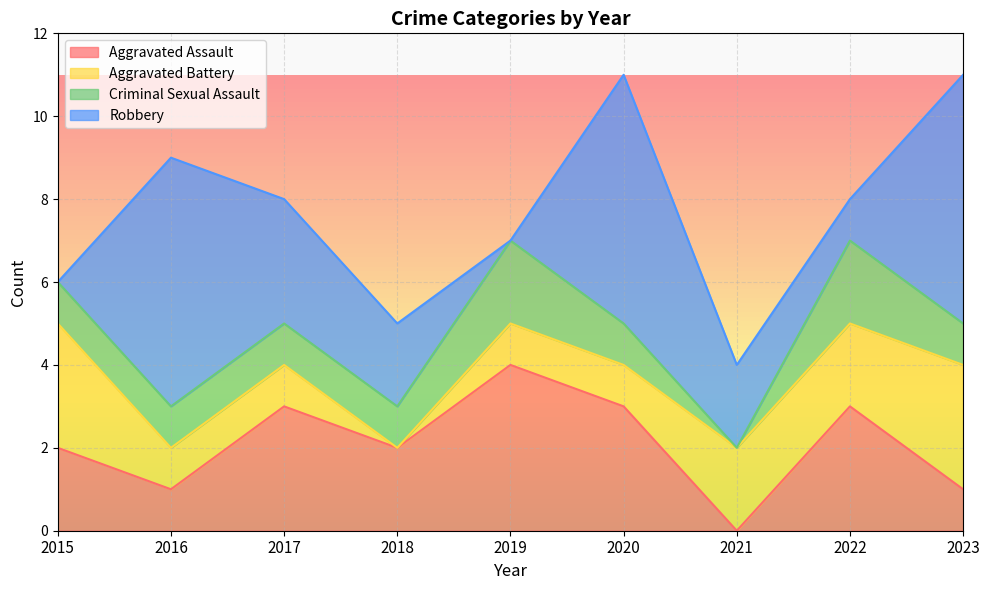

Count the Aggravated Battery values in the range 1 to 2.

6